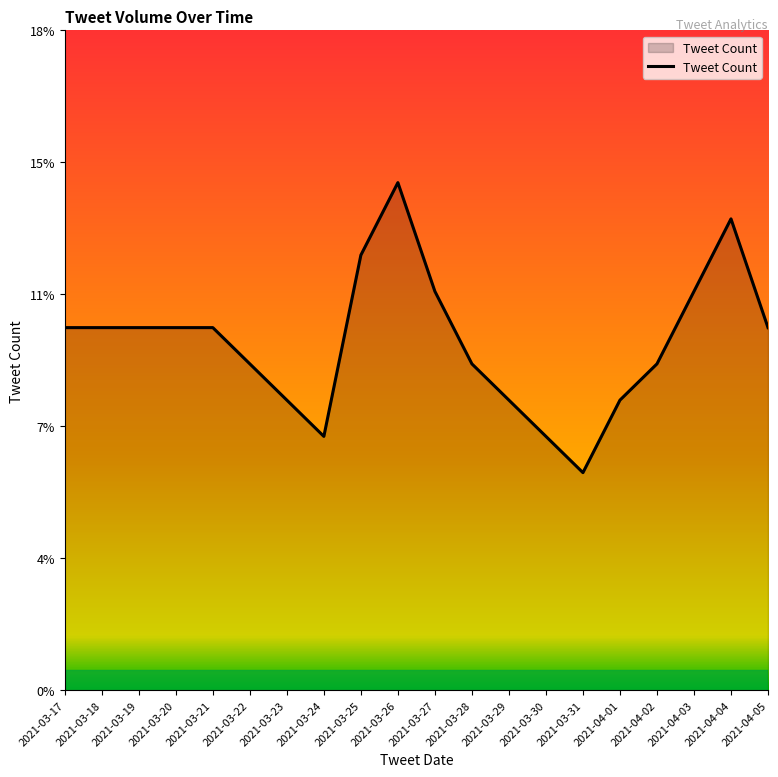

Does the chart display data point markers on the line(s)?

No